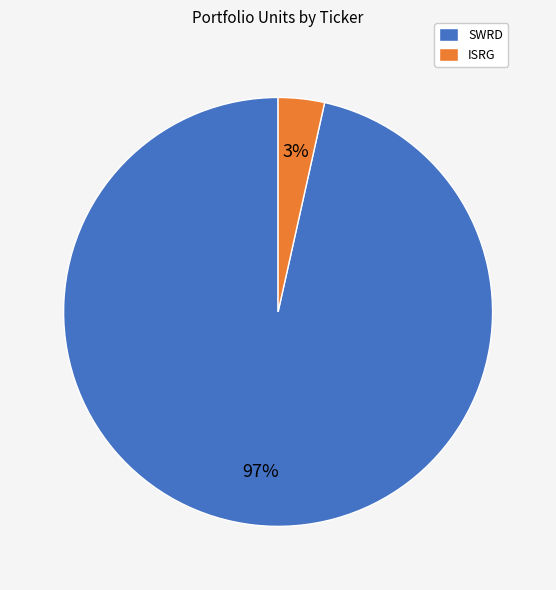

Count the number of slices in the pie.

2